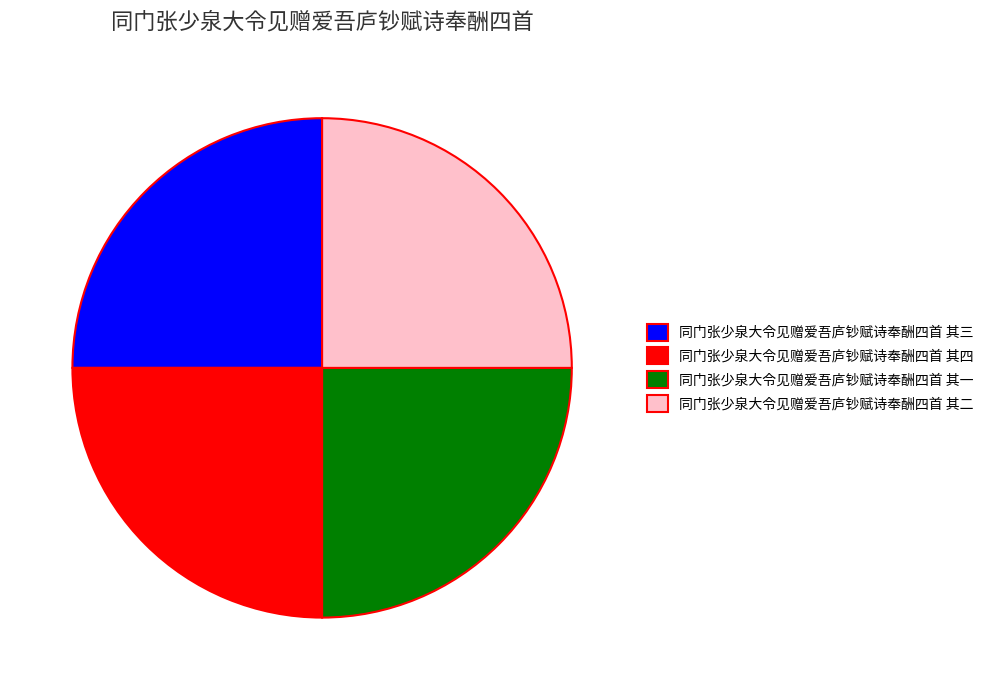

What is the ratio of the value at 同门张少泉大令见赠爱吾庐钞赋诗奉酬四首 其三 to the value at 同门张少泉大令见赠爱吾庐钞赋诗奉酬四首 其二?

1.0